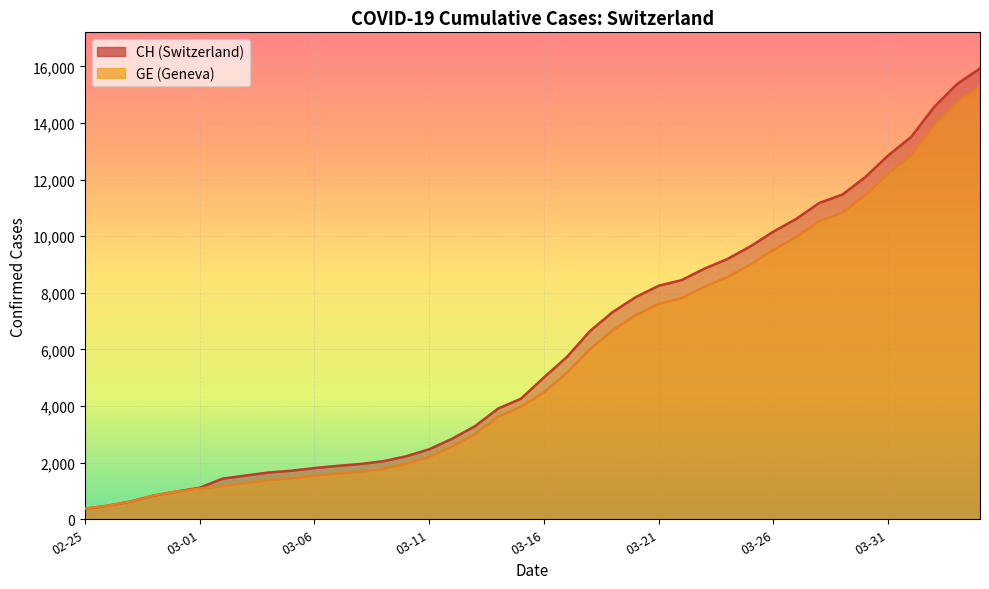

What is the difference between the GE values at 2020-03-14 and 2020-03-27?

6344